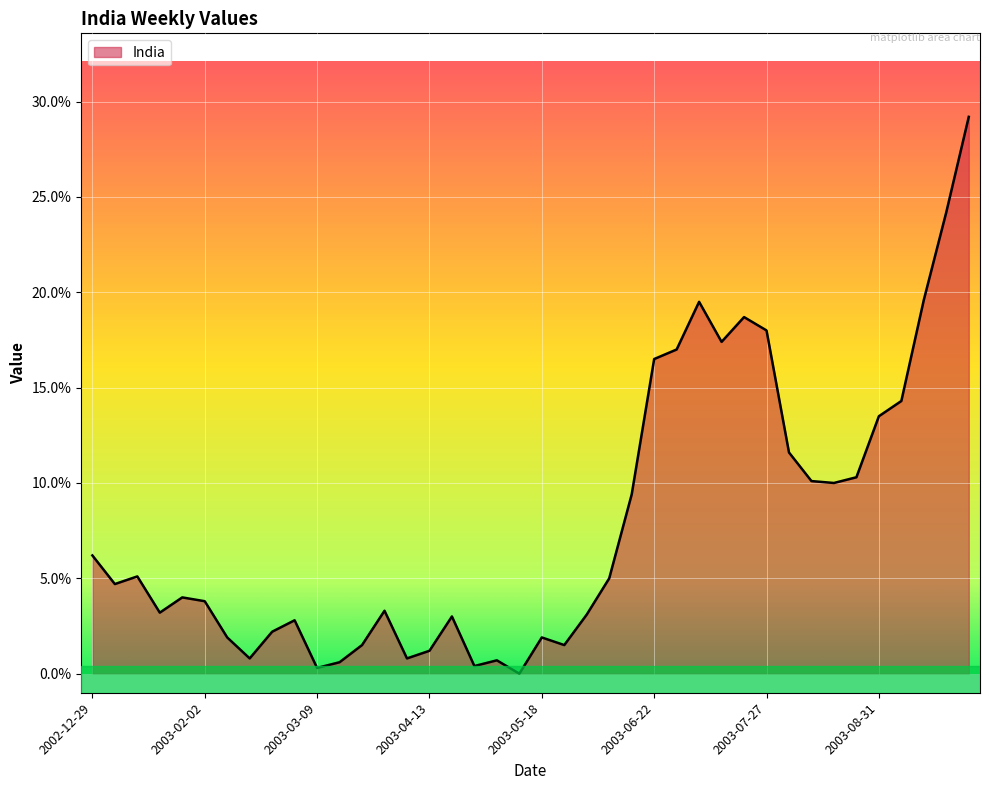

What is the label of the 40th point from the left?

2003-09-28